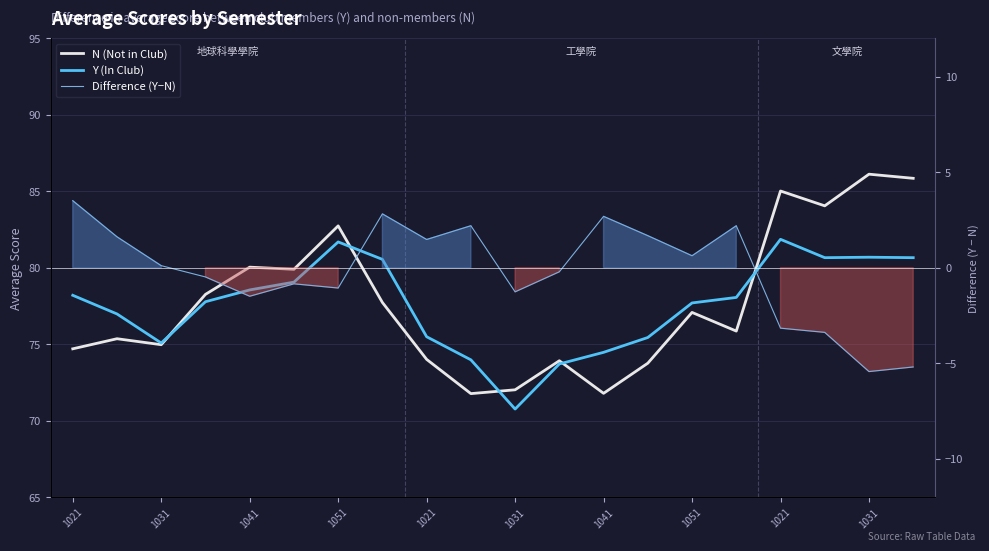

What is the smallest value displayed?

-5.4